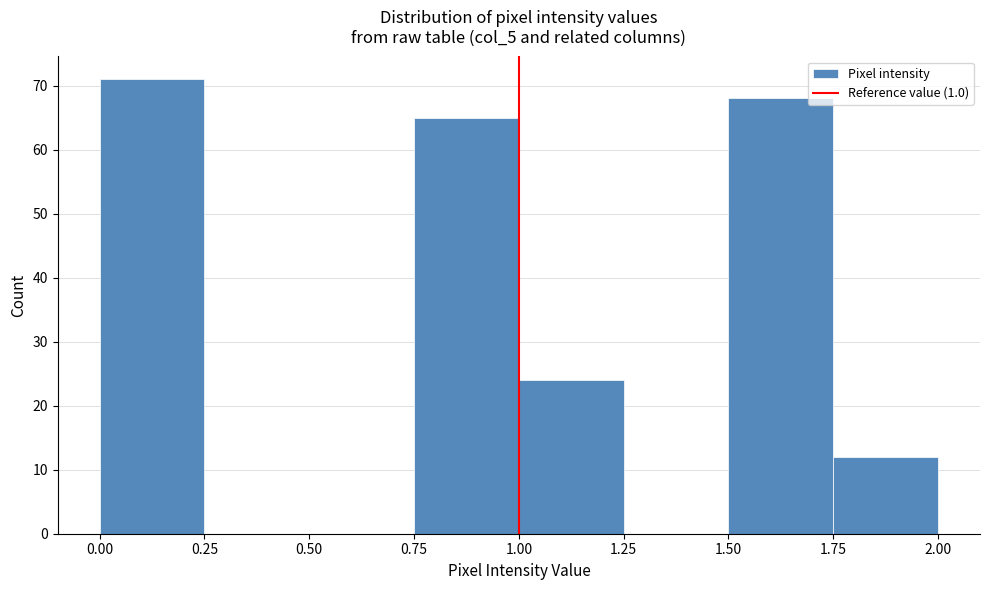

Over which range of the x-axis is the bar tallest?

0.00 to 0.25